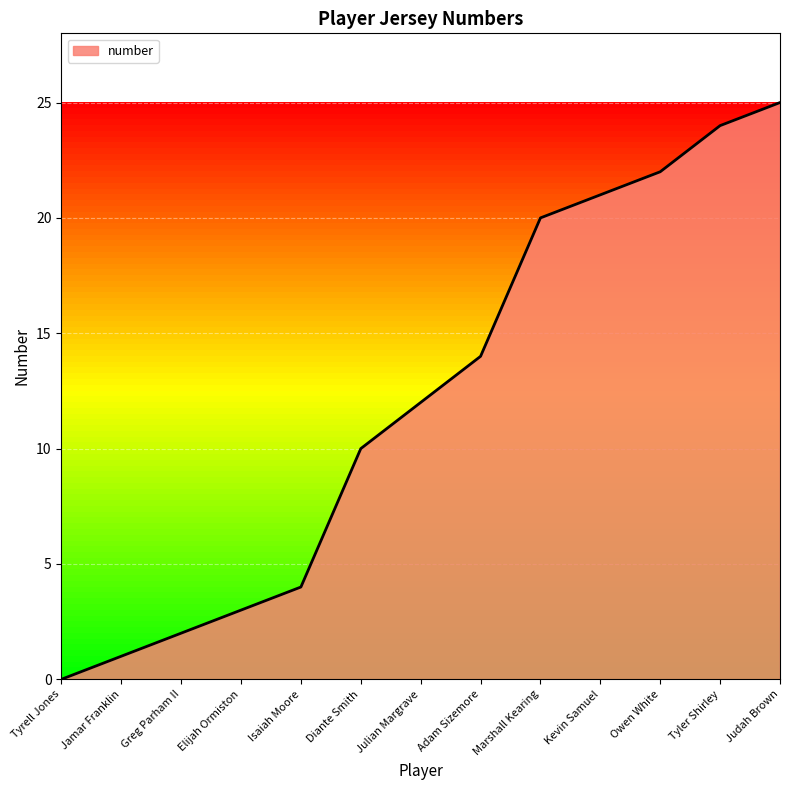

What is the sum of the values at Marshall Kearing and Adam Sizemore?

34